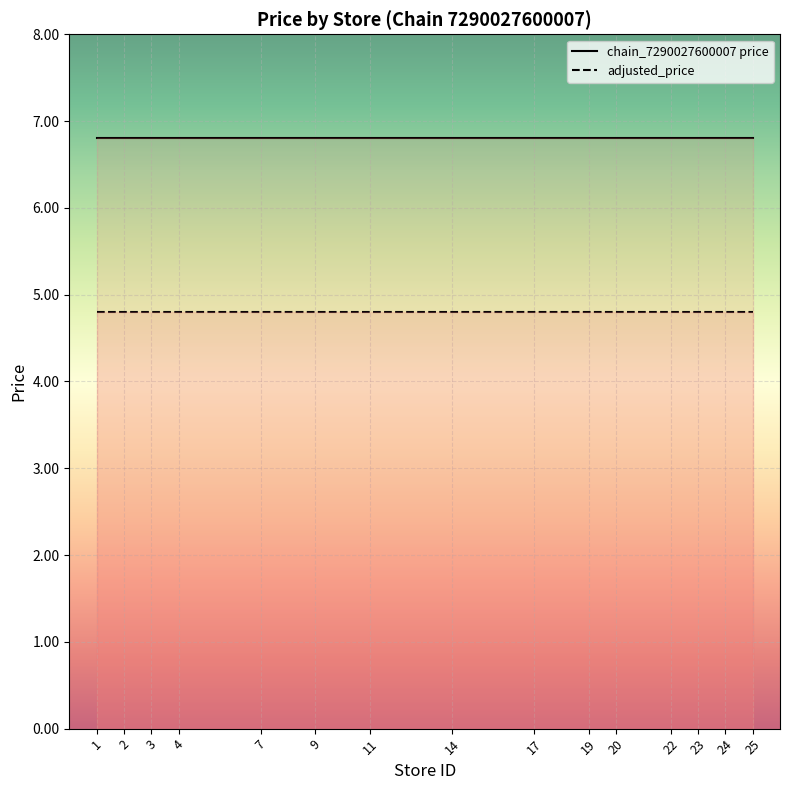

Is the value of adjusted_price at 20 greater than the value of chain_7290027600007 price at 22?

No